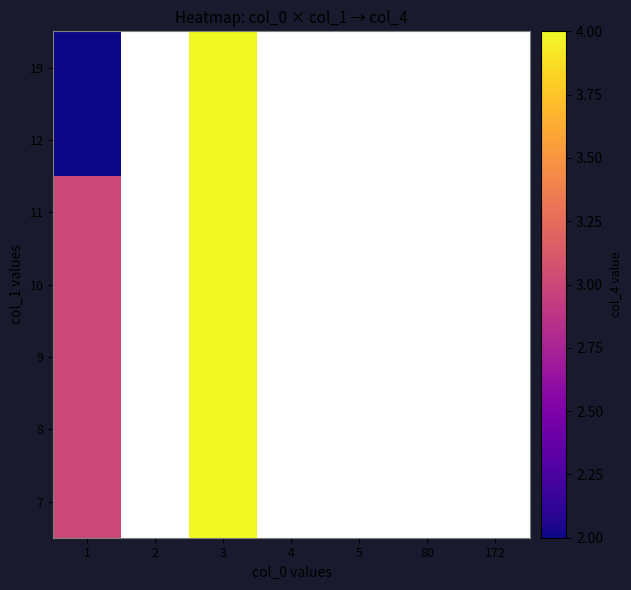

What is the maximum value for 19?

4.0